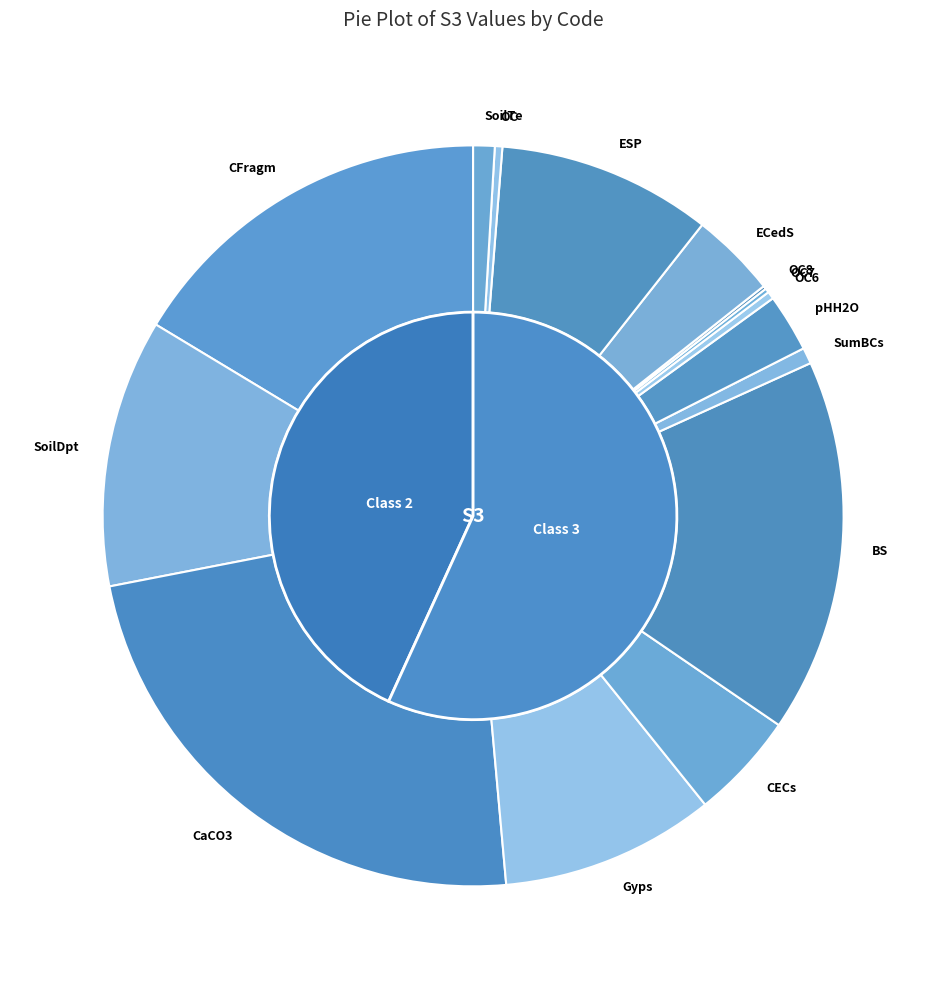

Is it true that Gyps is 9% of the pie?

True